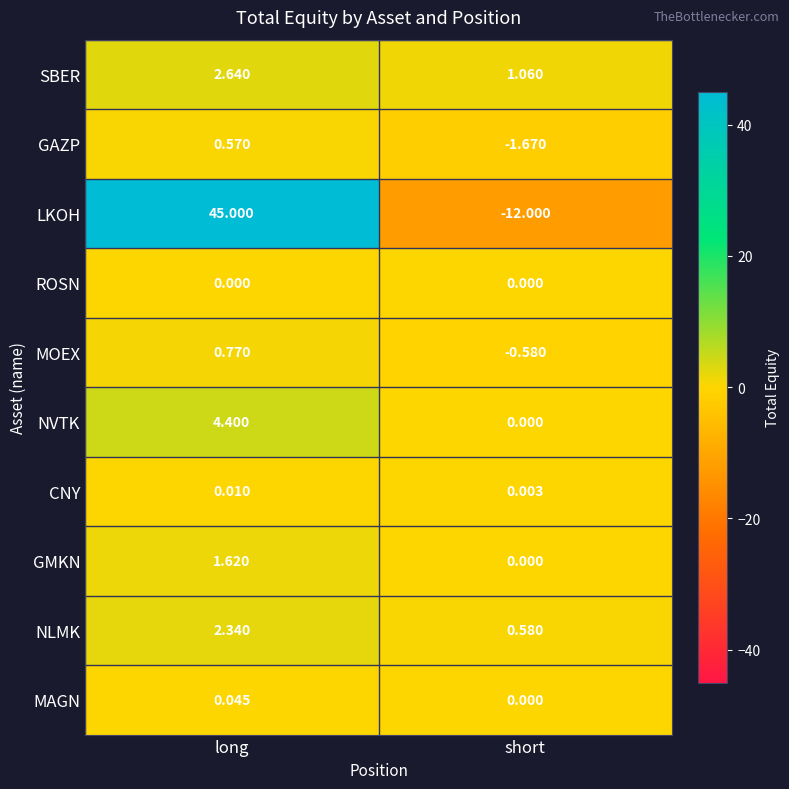

At long, list the series in order from smallest to largest.

ROSN, CNY, MAGN, GAZP, MOEX, GMKN, NLMK, SBER, NVTK, LKOH